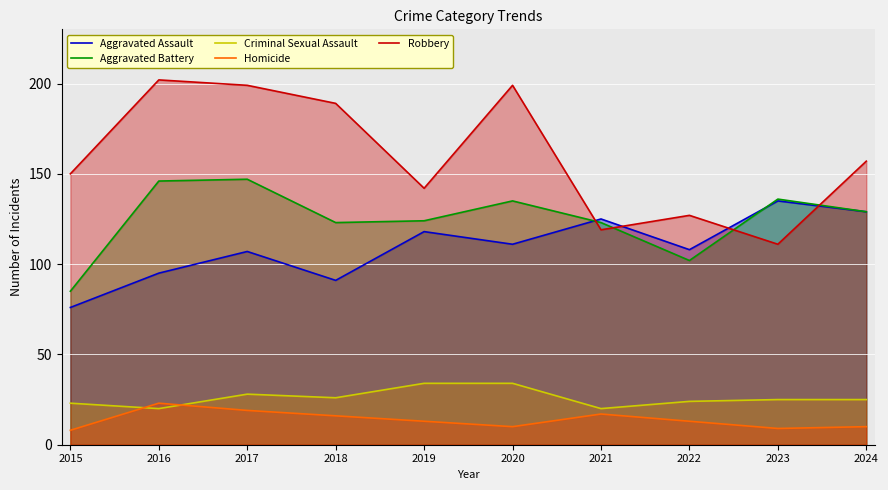

Where is Aggravated Battery nearest to the value 116?

2018